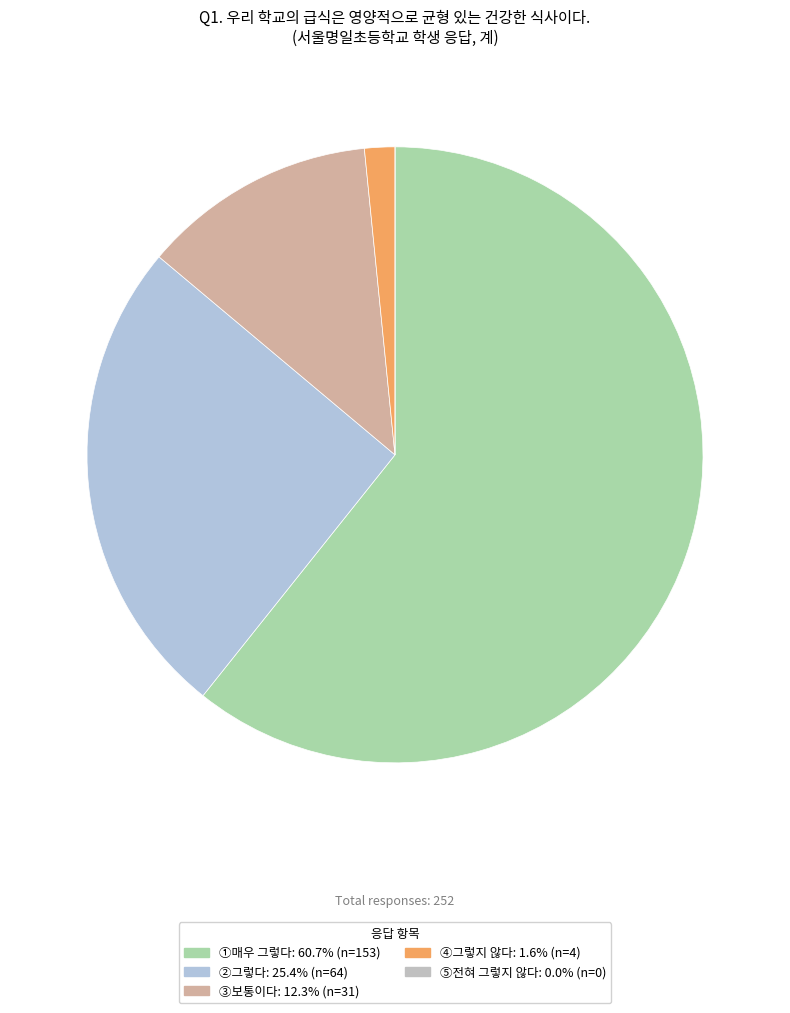

To the nearest percent, what percentage of the pie is ①매우 그렇다?

61%